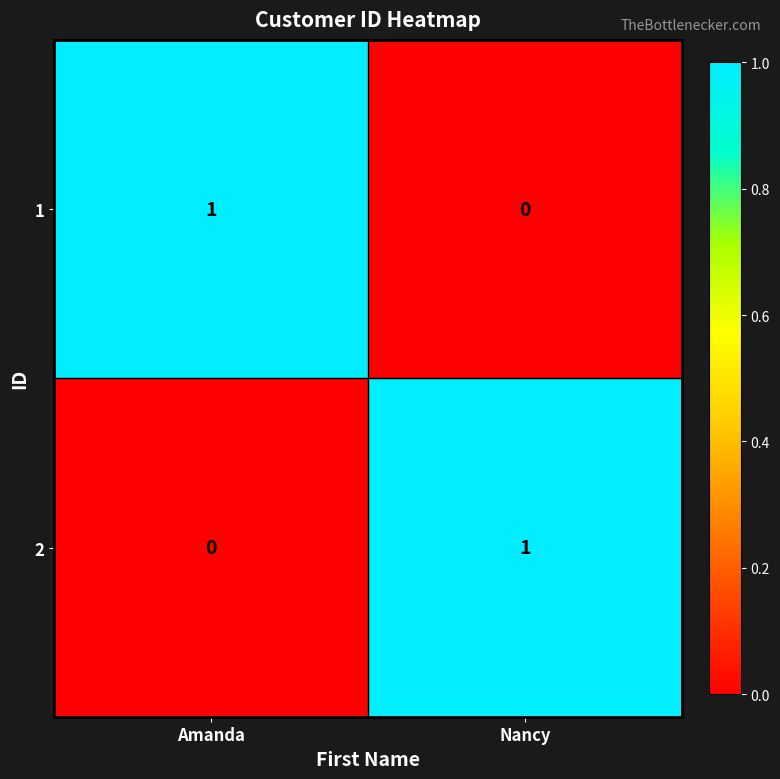

How many positive values does the 1 series have?

1